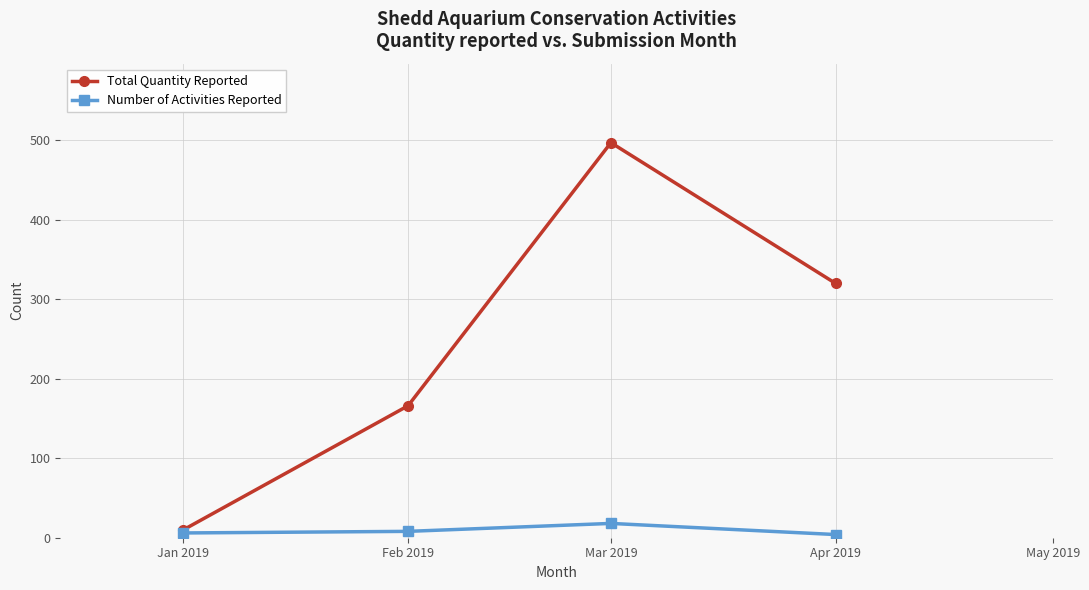

What position from the left is Mar 2019?

3